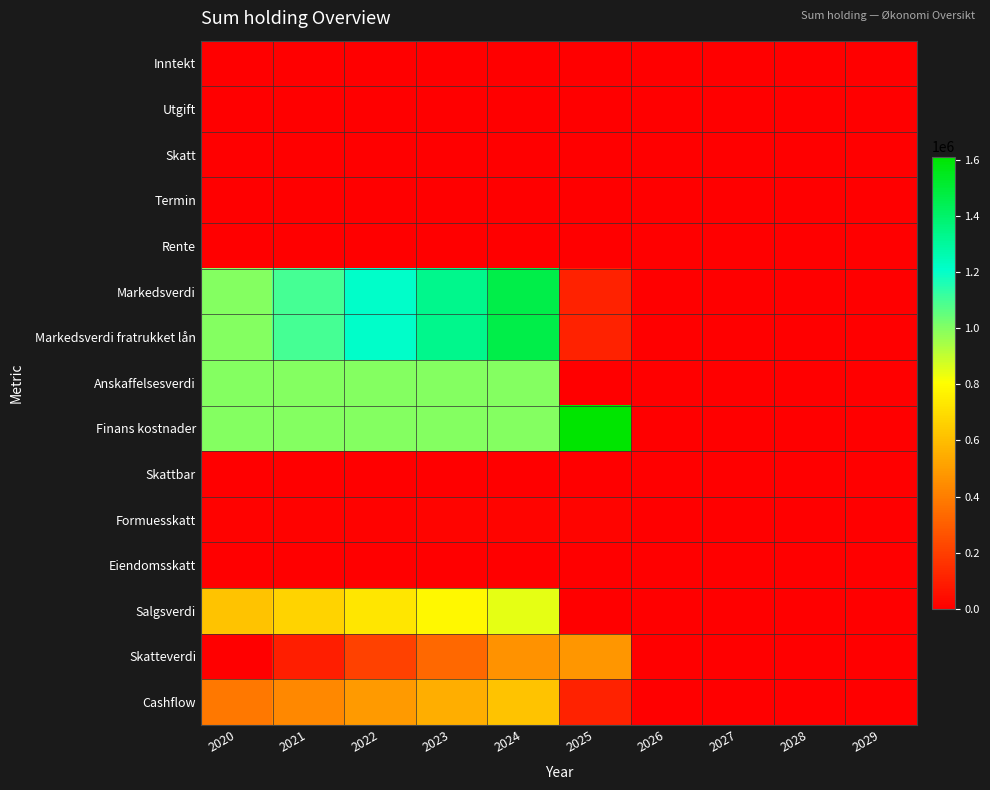

At how many categories does at least one series exceed 97325?

6